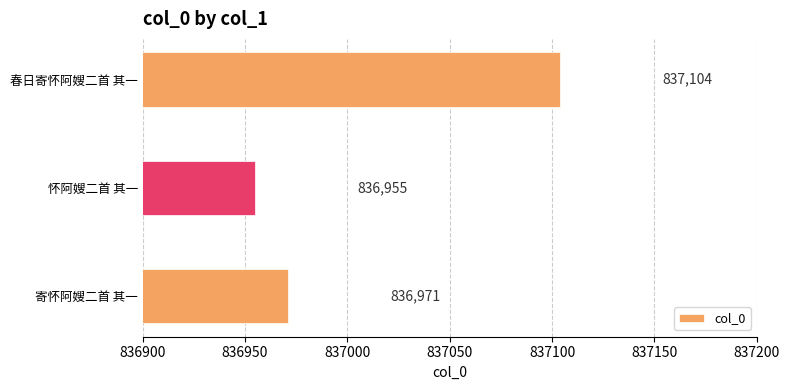

What is the smallest value displayed?

836955